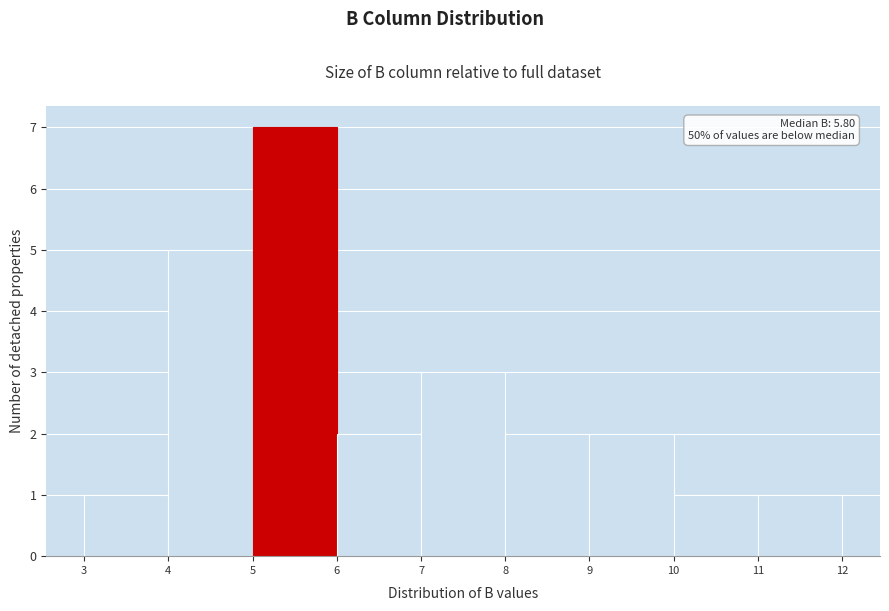

Over which range of the x-axis is the bar tallest?

5 to 6